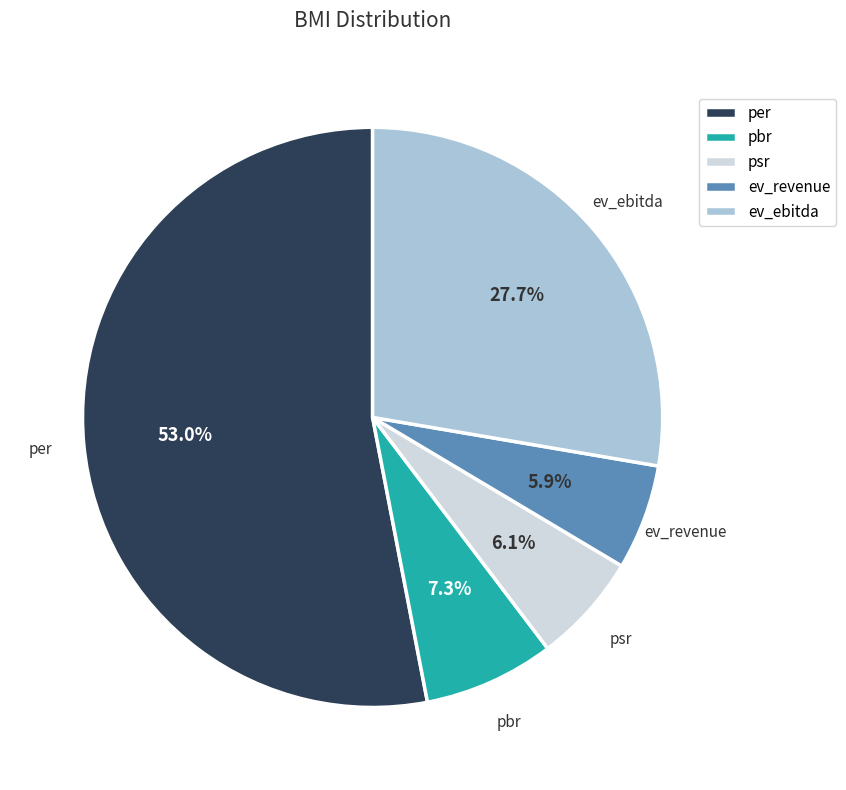

Does ev_revenue account for over 50% of the chart?

No